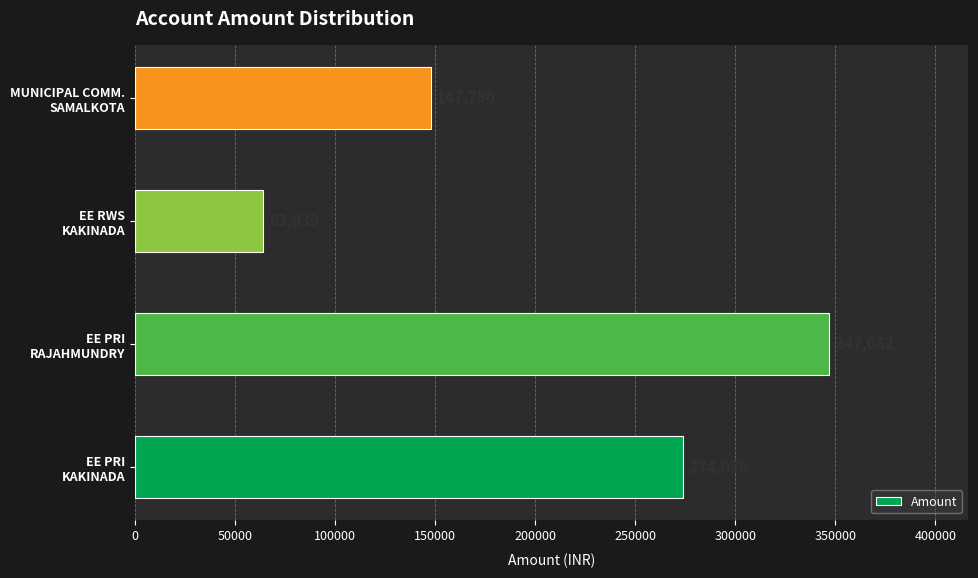

What is the smallest value displayed?

63939